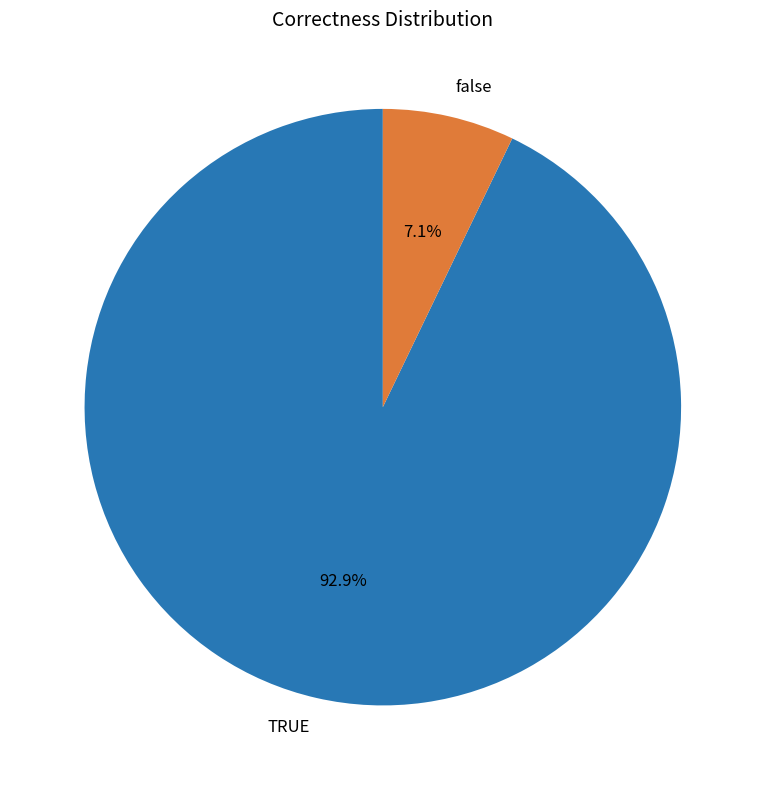

Is TRUE the majority of the pie?

Yes